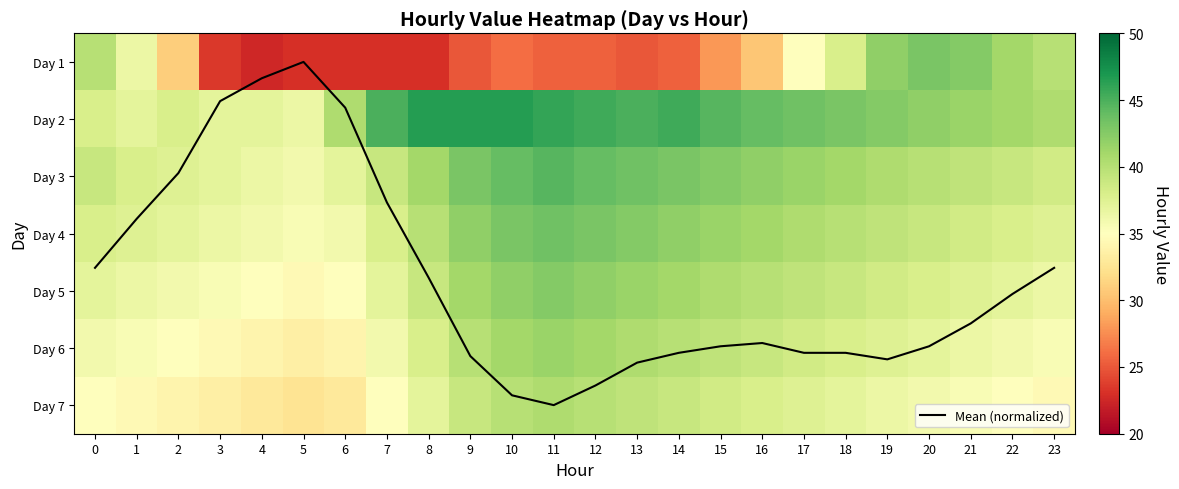

Read the Day 7 value at 16.

38.0